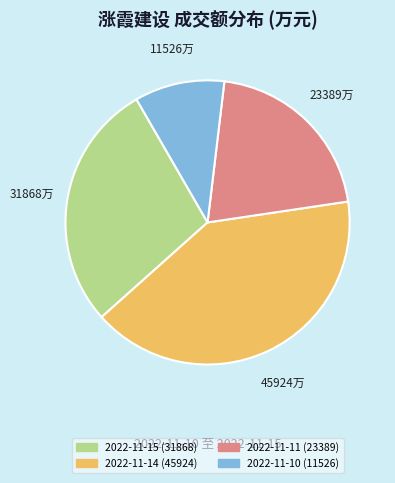

Which slice is the largest?

2022-11-14 (45924)